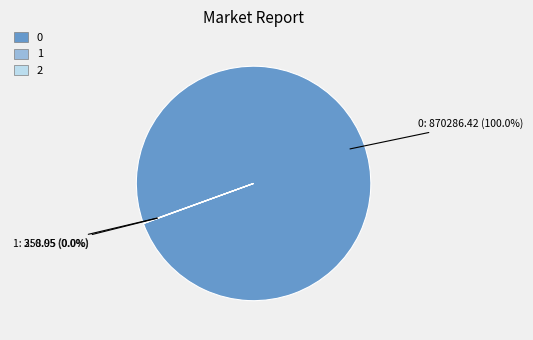

Rank the categories by value from lowest to highest.

2, 1, 0